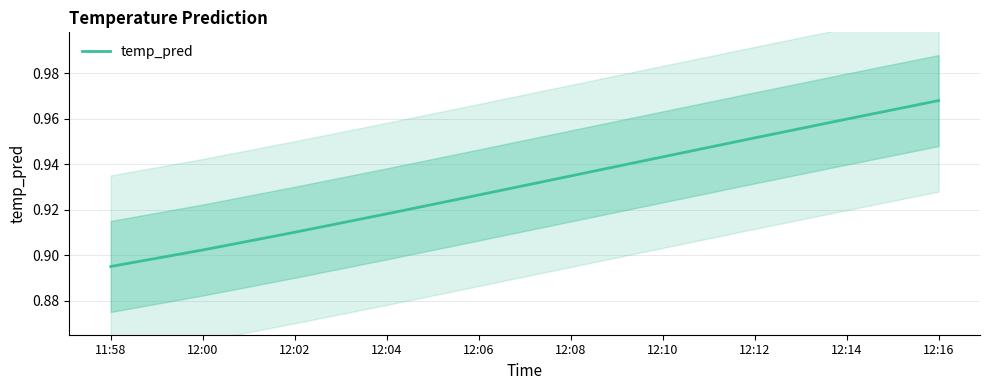

List the labels in order of value, smallest first.

11:58, 12:00, 12:02, 12:04, 12:06, 12:08, 12:10, 12:12, 12:14, 12:16